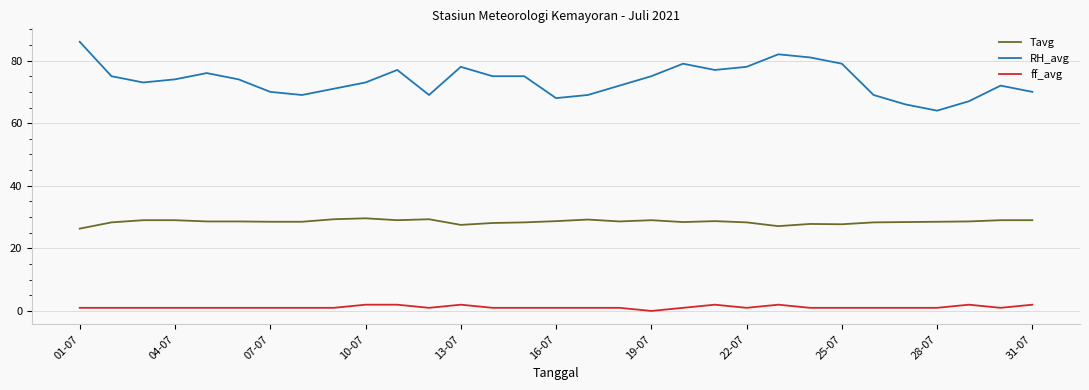

What is the difference between the maximum and minimum values in the Tavg series?

3.3